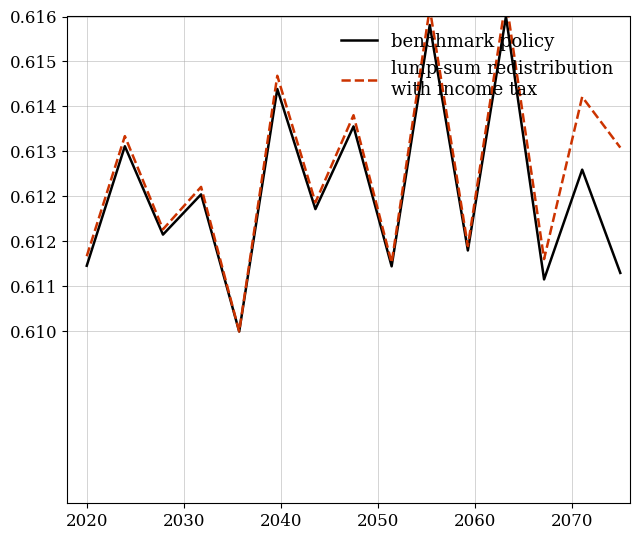

Reading right to left, extract all data points from this chart.

benchmark policy: 0.6	0.6	0.6	0.6	0.6	0.6	0.6	0.6	0.6	0.6	0.6	0.6	0.6	0.6	0.6
lump-sum redistribution
with income tax: 0.6	0.6	0.6	0.6	0.6	0.6	0.6	0.6	0.6	0.6	0.6	0.6	0.6	0.6	0.6